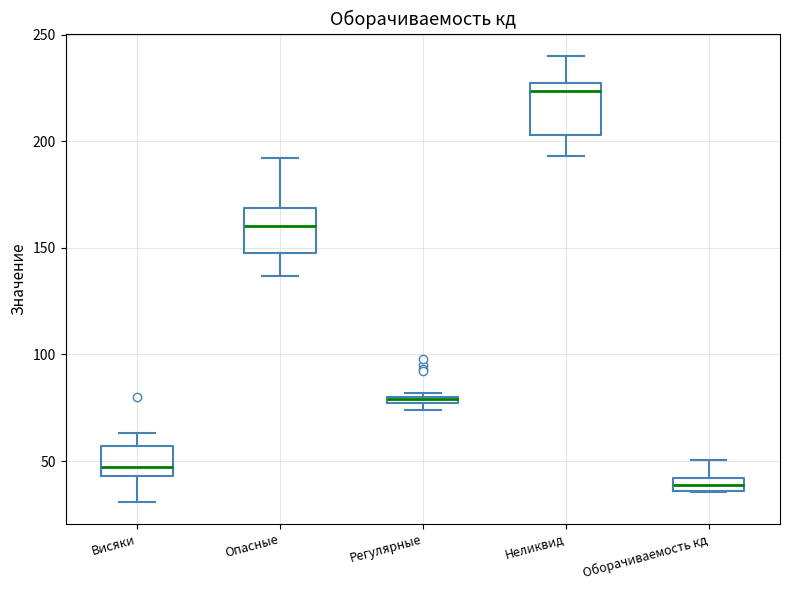

Where is the upper edge of the box for Опасные on the y-axis? The values are not printed on the chart, so give them approximately, as read against the axis.

170